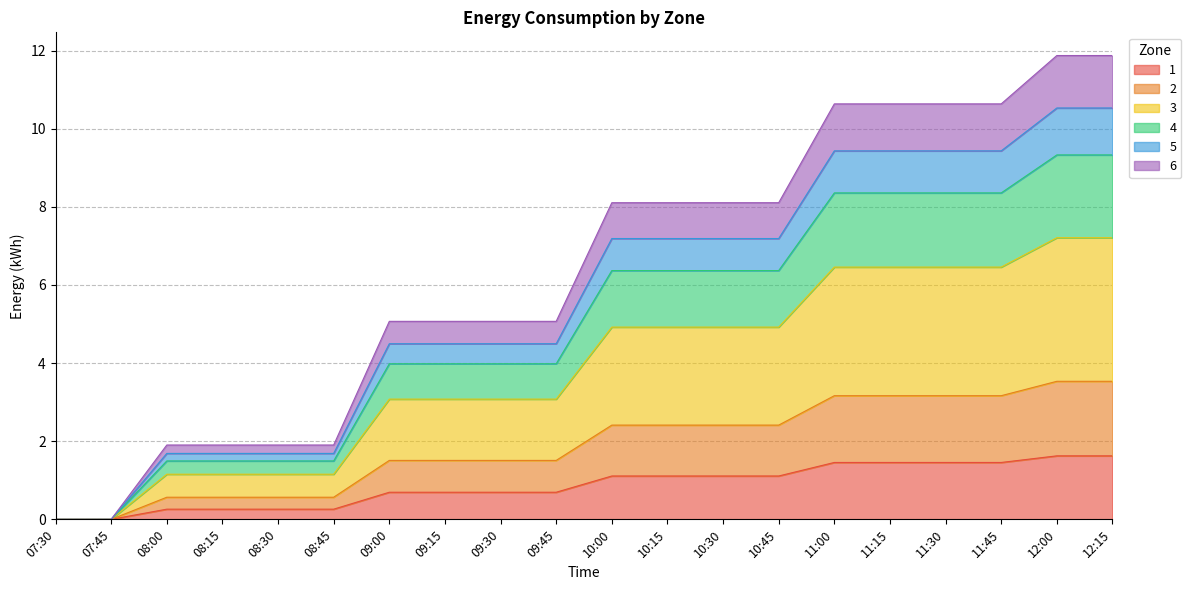

What is the maximum value for 1?

1.6